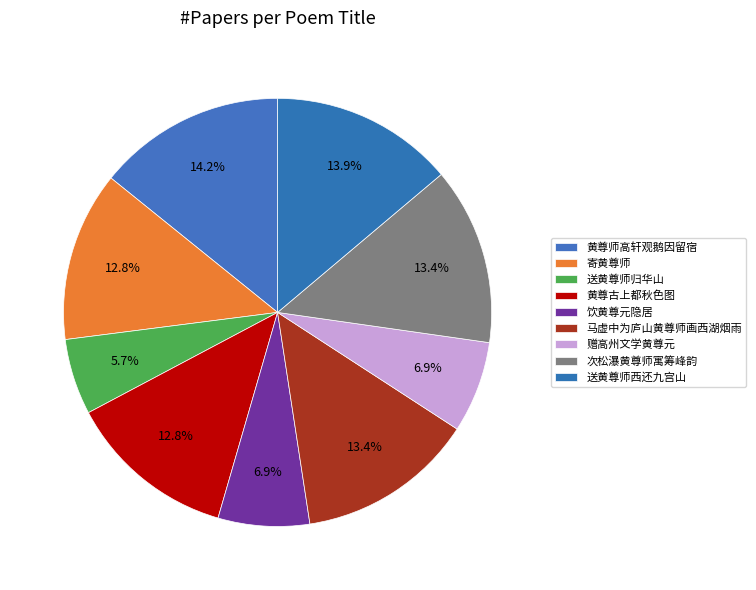

How many slices are in this pie chart?

9